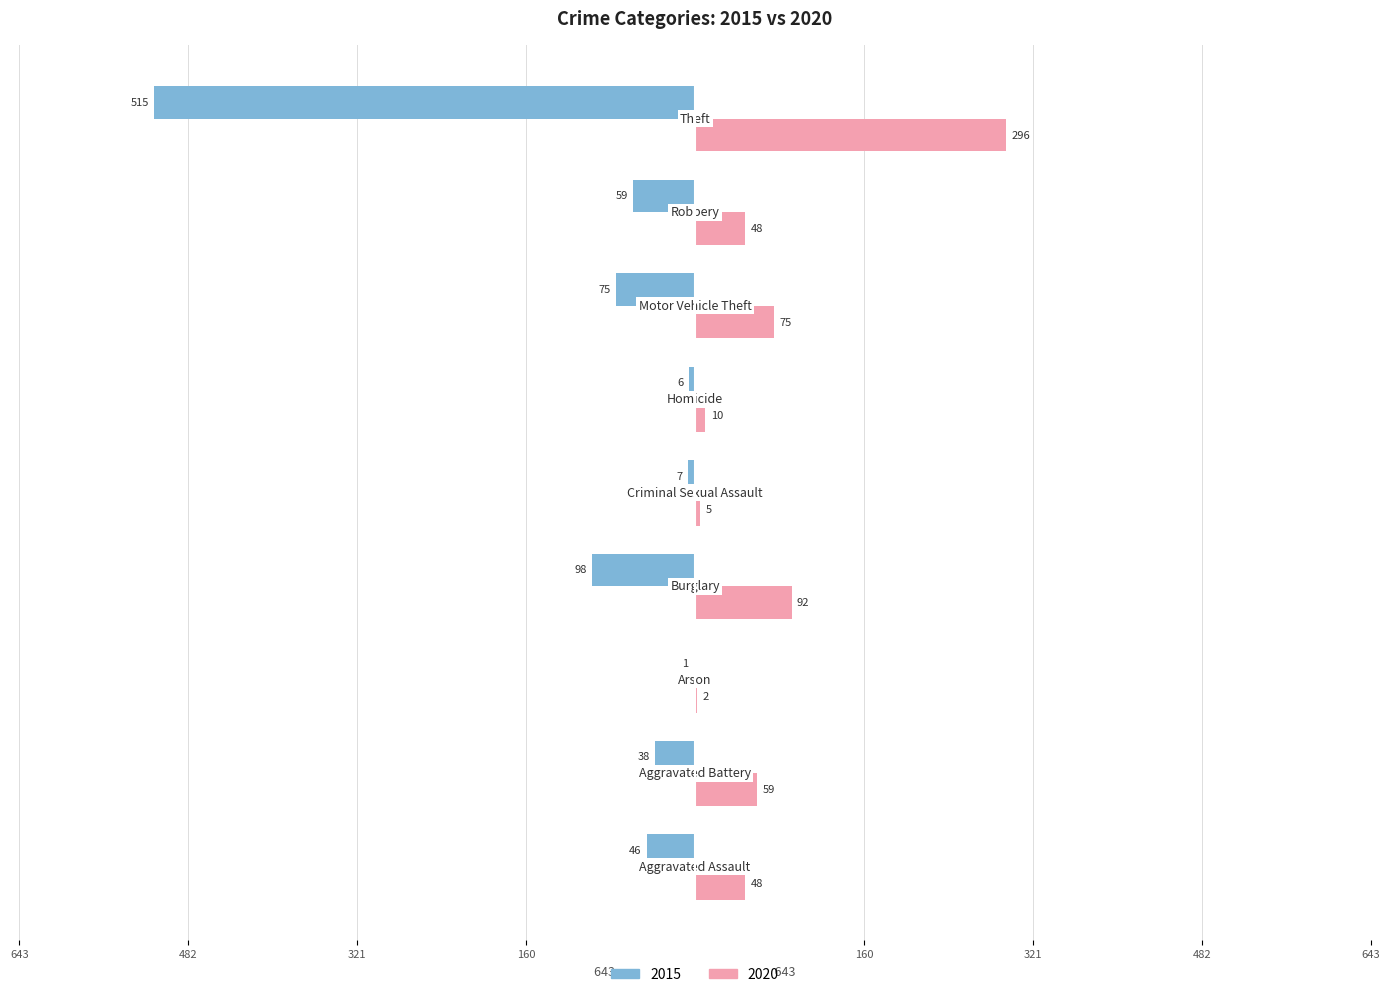

What are all the series names shown in the legend?

2015, 2020